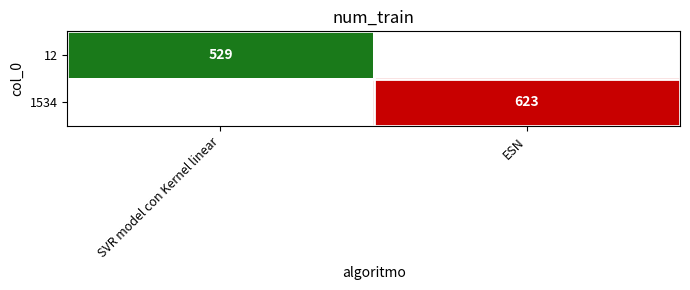

True or false: 12 has a value of 156 at SVR model con Kernel linear.

False